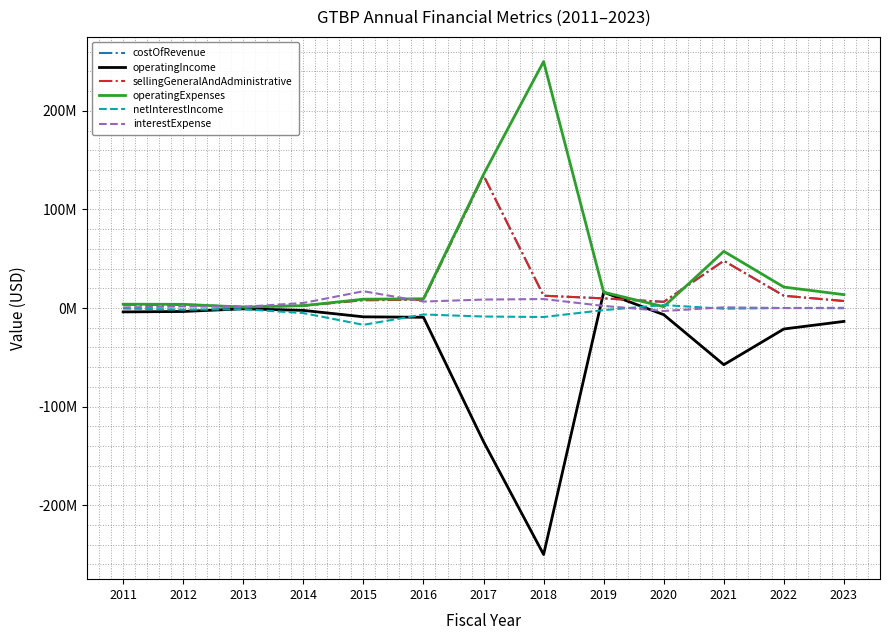

What are all the series names shown in the legend?

costOfRevenue, operatingIncome, sellingGeneralAndAdministrative, operatingExpenses, netInterestIncome, interestExpense